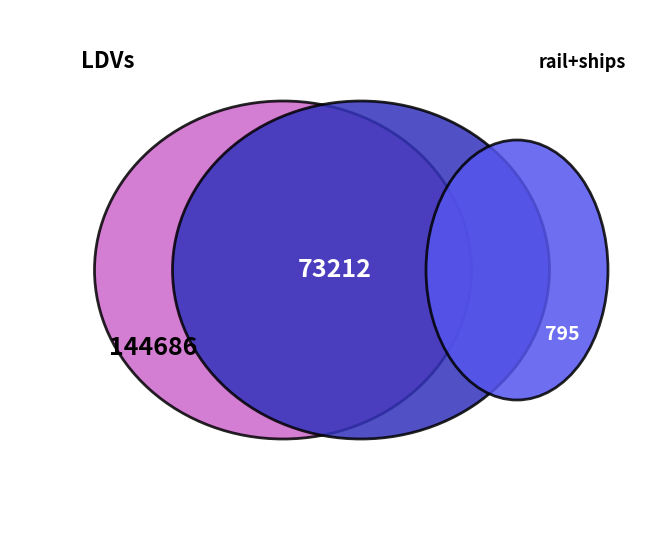

What percentage is the LDVs slice, to the nearest percent?

66%